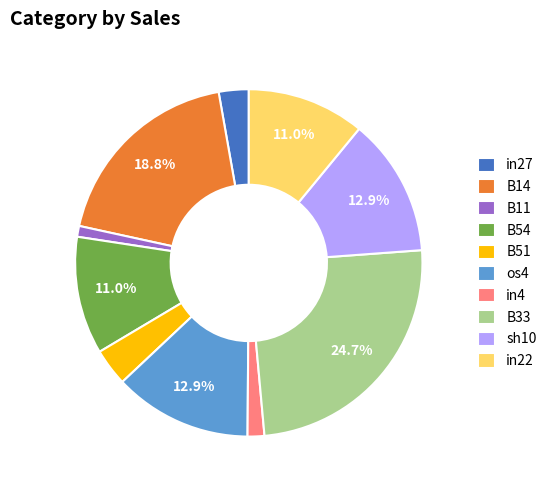

To the nearest percent, what percentage of the pie is B14?

19%